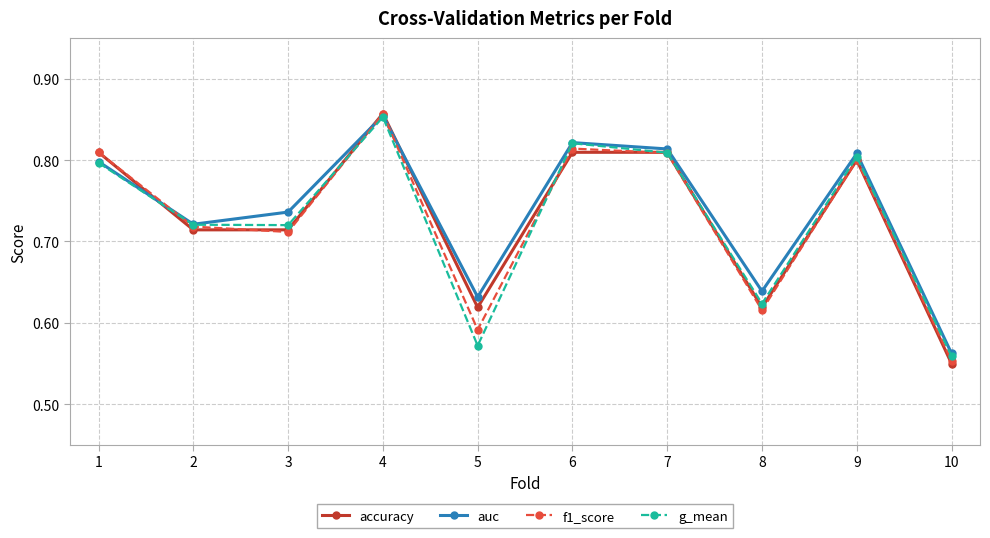

Which series ends up on top after the final intersection of g_mean and f1_score?

g_mean